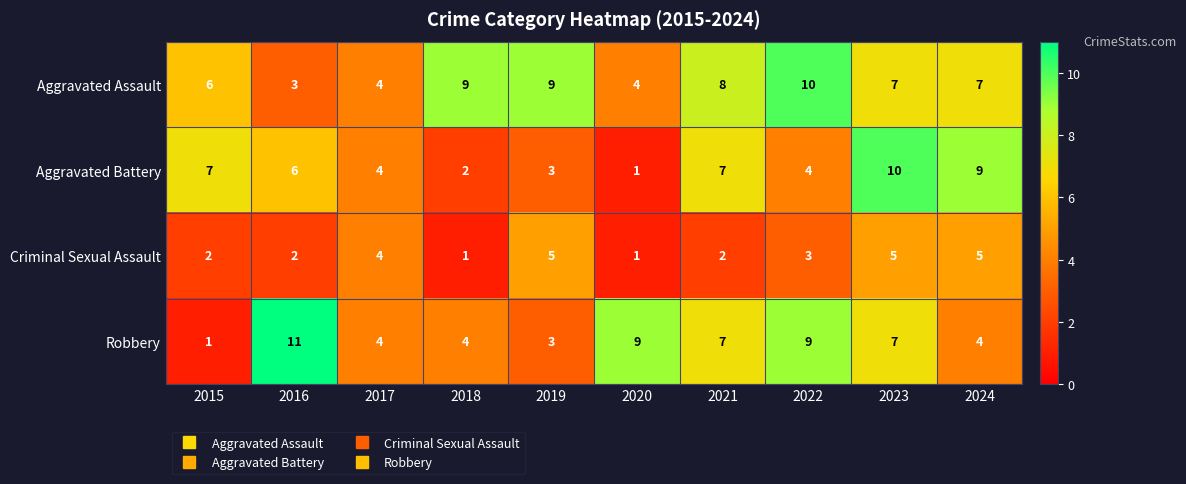

Where does the Robbery series first go above 7?

2016